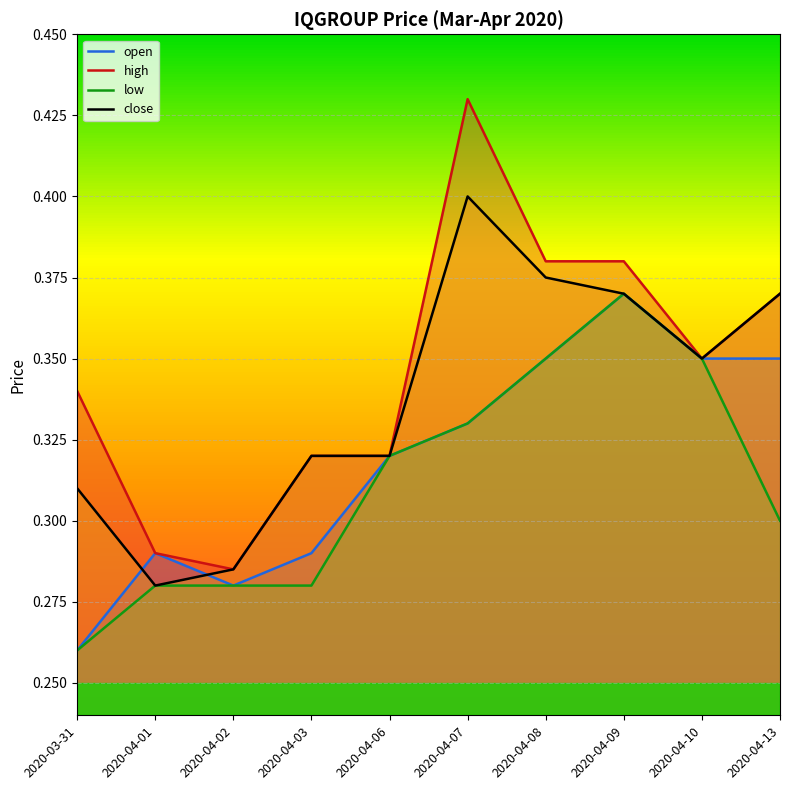

True or false: close has a value of 0.4 at 2020-04-07.

True